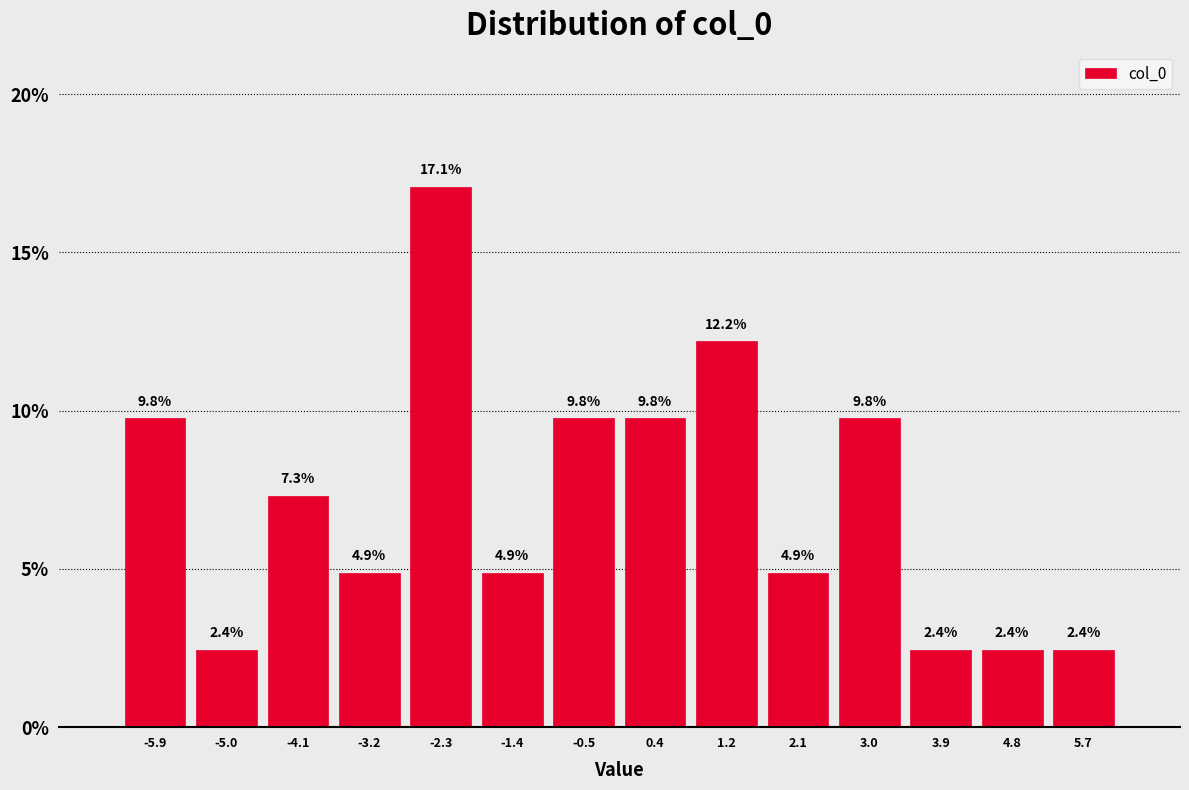

Reading left to right, transcribe this chart: for each bar, give the range it covers on the x-axis and its height. The bar edges are not printed on the chart, so give them approximately, as read against the axis.

-6.3 to -5.5: 9.8
-5.5 to -4.6: 2.4
-4.6 to -3.7: 7.3
-3.7 to -2.8: 4.9
-2.8 to -1.9: 17.1
-1.9 to -1.0: 4.9
-1.0 to -0.1: 9.8
-0.1 to 0.8: 9.8
0.8 to 1.7: 12.2
1.7 to 2.6: 4.9
2.6 to 3.5: 9.8
3.5 to 4.4: 2.4
4.4 to 5.3: 2.4
5.3 to 6.2: 2.4